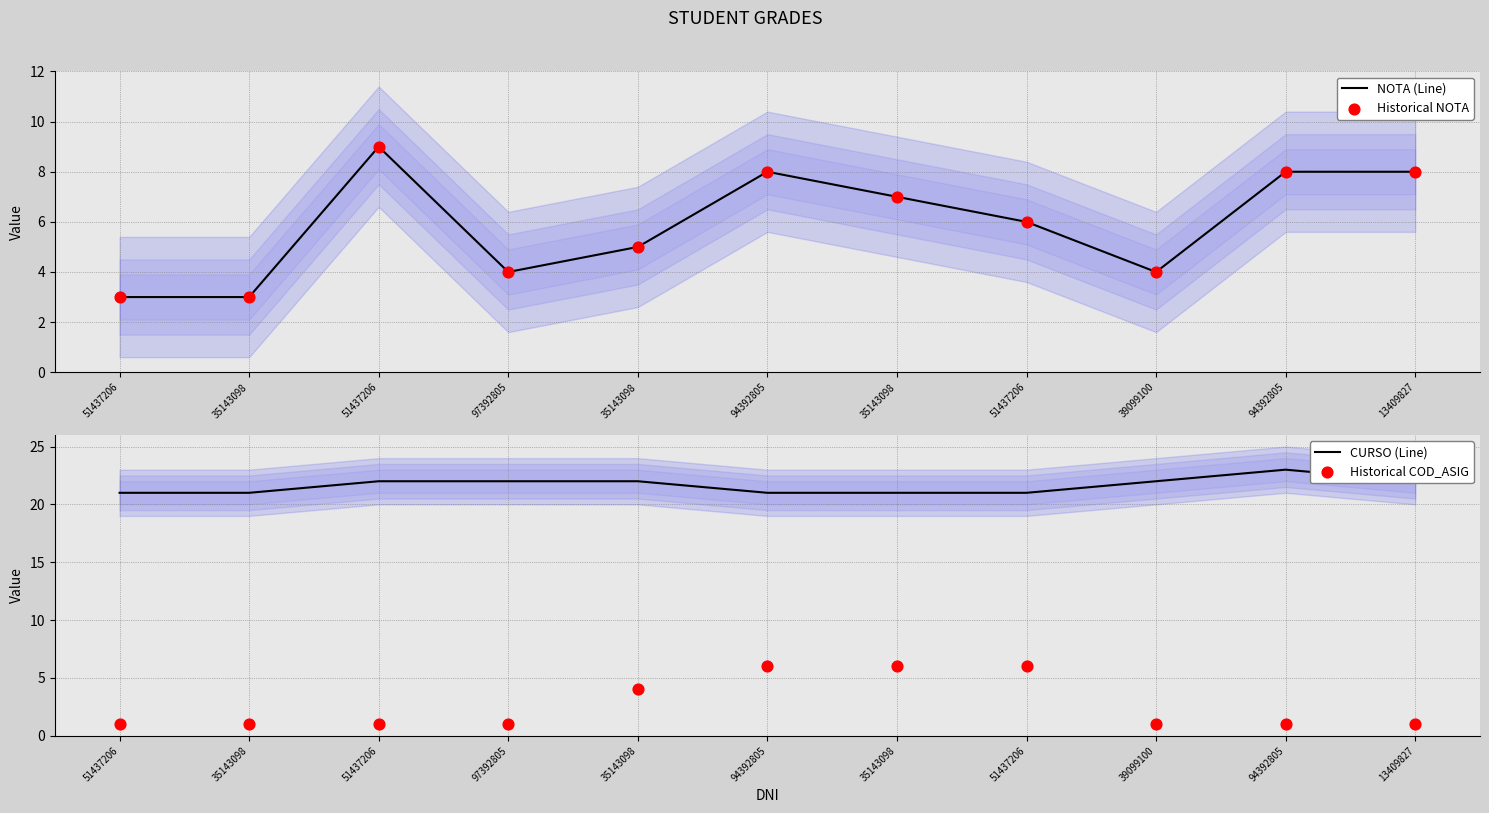

Is the value of NOTA (Line) at 51437206 greater than the value of Historical COD_ASIG at 94392805?

No